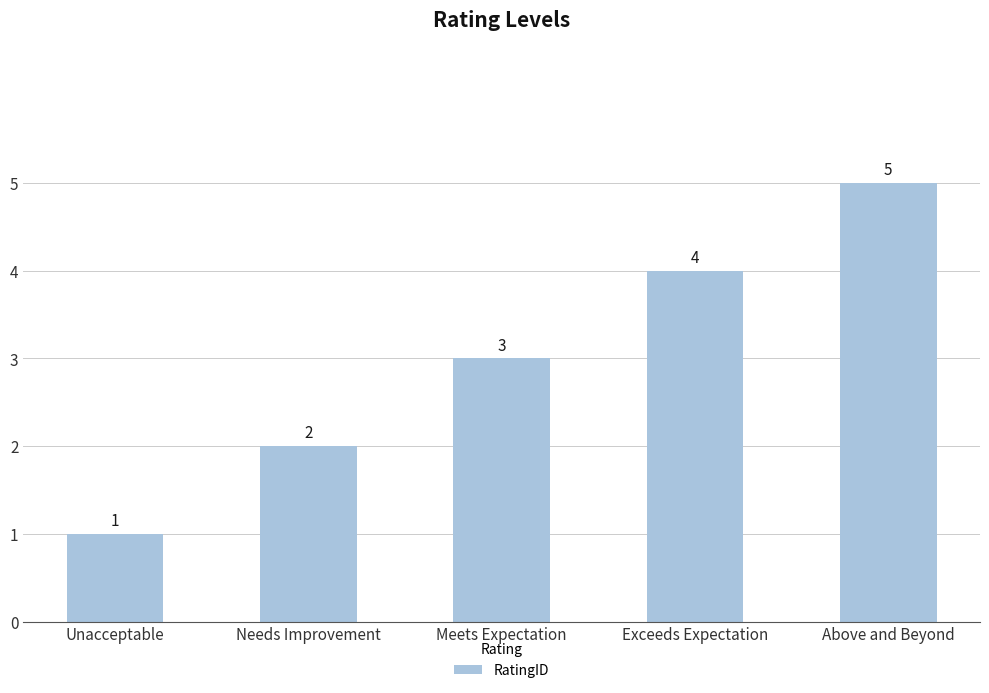

List the labels in order of value, largest first.

Above and Beyond, Exceeds Expectation, Meets Expectation, Needs Improvement, Unacceptable